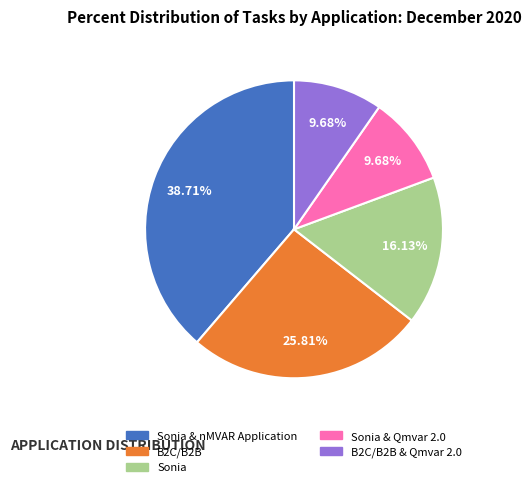

What percentage is the Sonia & nMVAR Application slice, to the nearest percent?

39%